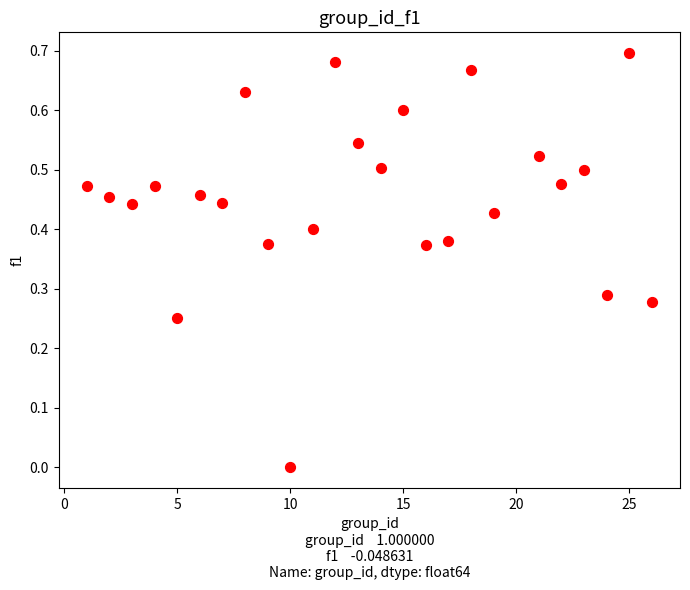

What is the range of X values (max minus min)?

25.0